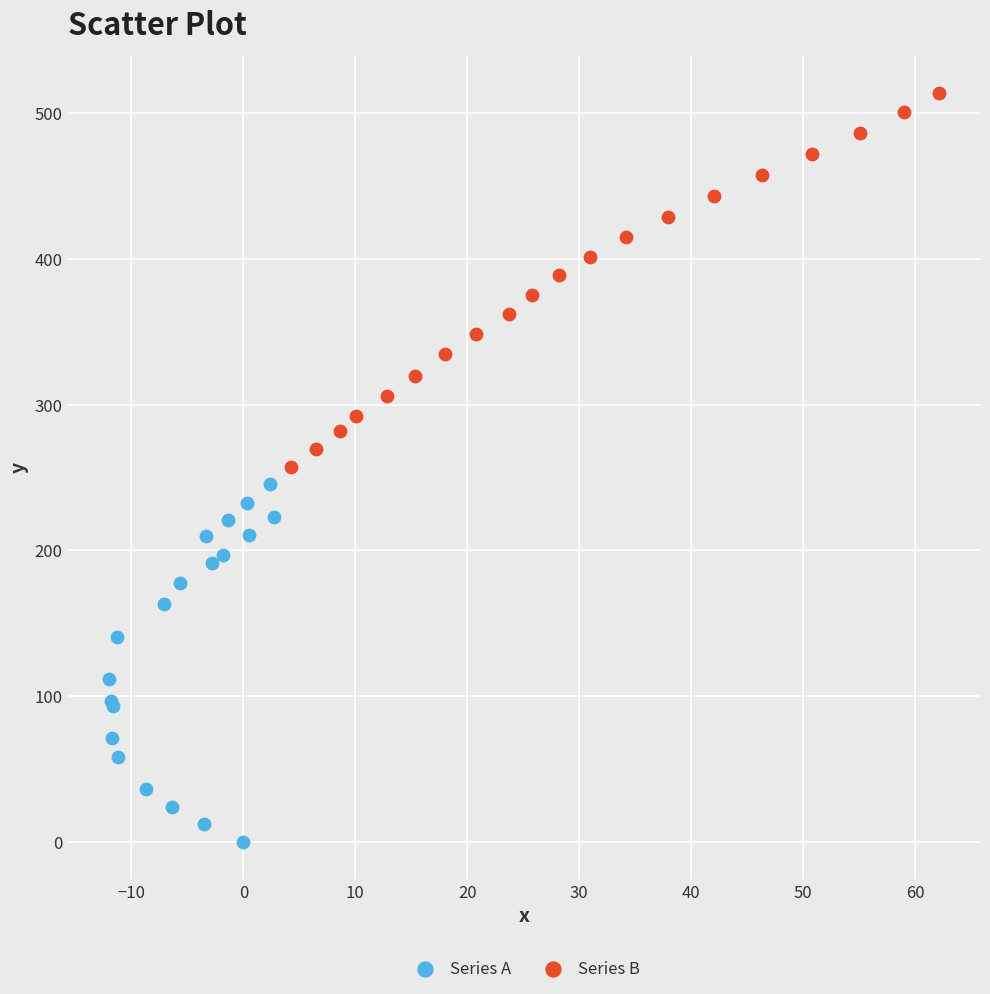

Which series reaches the maximum Y coordinate?

Series B